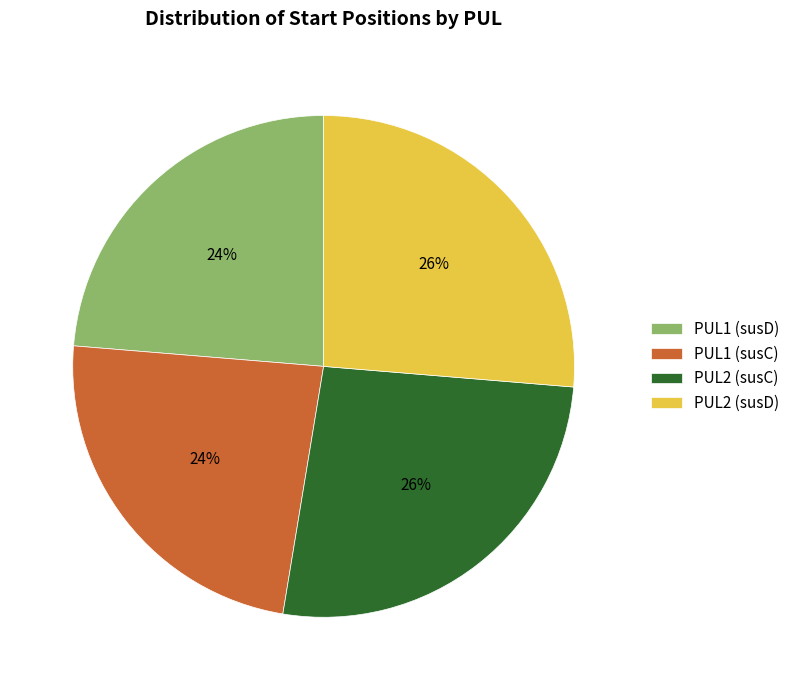

Count the number of slices in the pie.

4